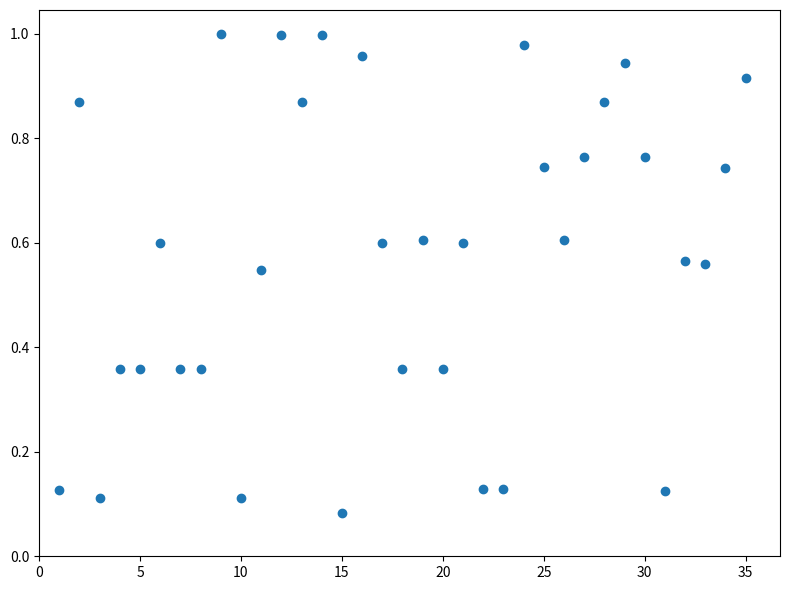

What is the range of X values (max minus min)?

34.0